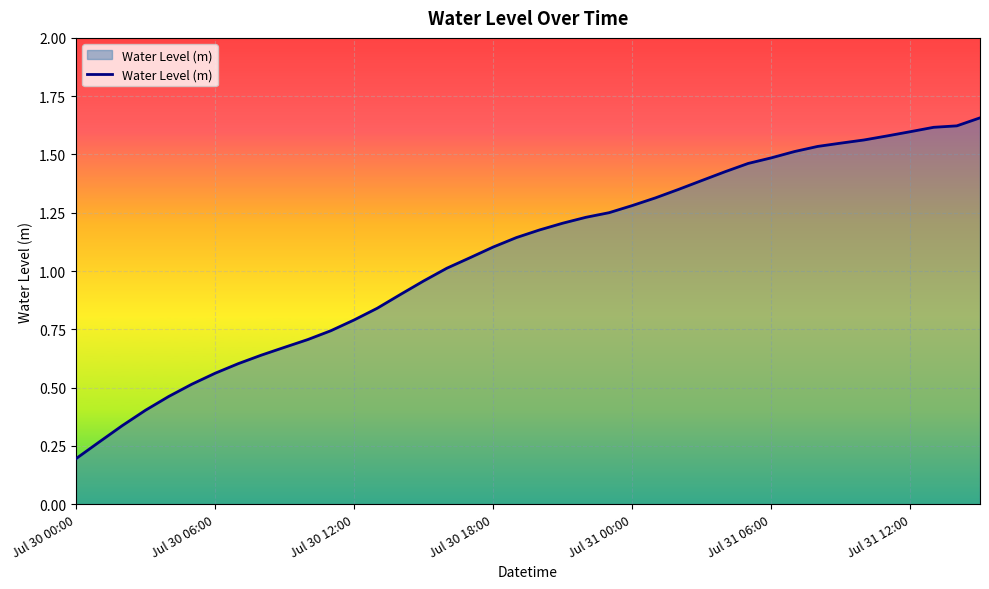

Is this an area chart (filled region under the line)?

Yes